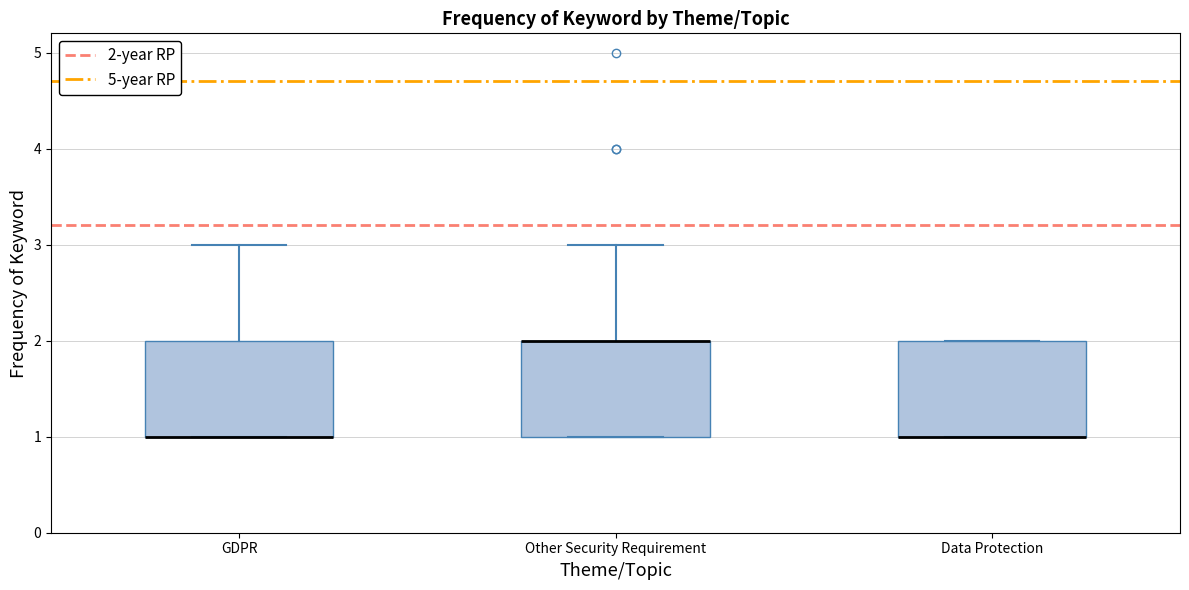

Reading left to right, transcribe this box plot: for each box, give where its median line is, the range the box spans, and where its two whiskers end, as read against the y-axis. The values are not printed on the chart, so give them approximately, as read against the axis.

GDPR: median 1 (drawn on the box's lower edge), box 1 to 2, whiskers 1 to 3
Other Security Requirement: median 2 (drawn on the box's upper edge), box 1 to 2, whiskers 1 to 3
Data Protection: median 1 (drawn on the box's lower edge), box 1 to 2, whiskers 1 to 2